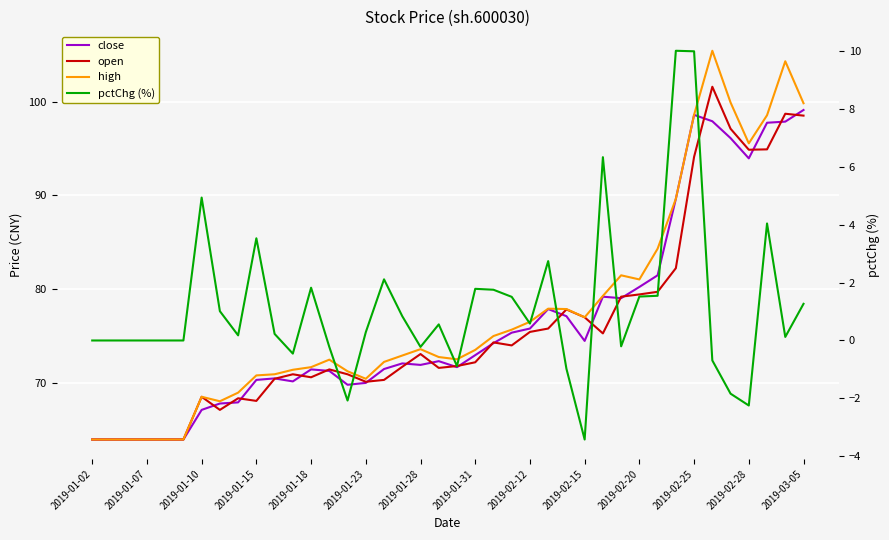

What is the smallest value displayed?

-3.4